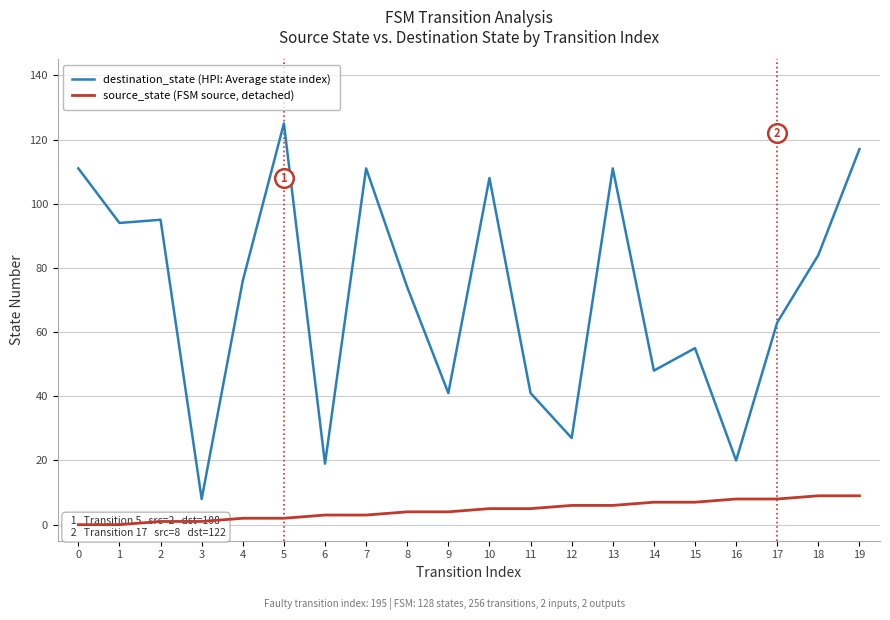

Which series has the largest Y range (max minus min)?

destination_state (HPI: Average state index)